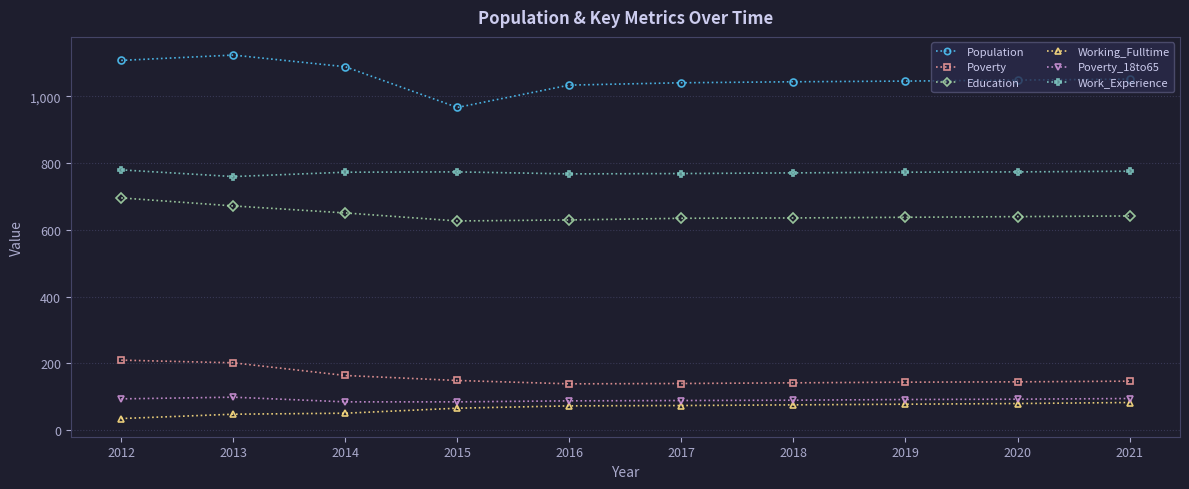

True or false: Poverty_18to65 and Working_Fulltime cross at least once.

False